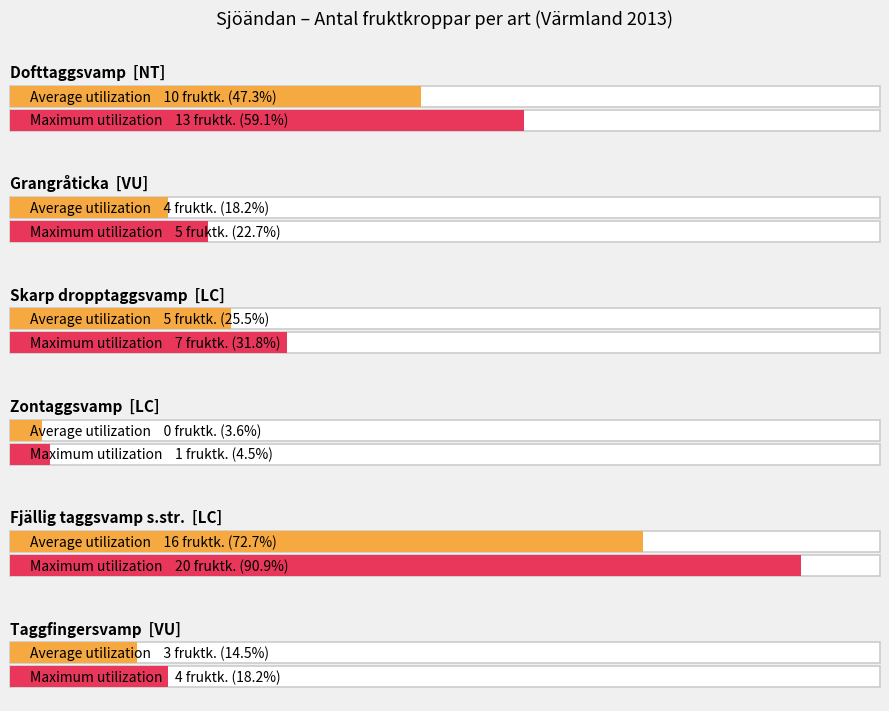

What is the maximum value shown in the chart?

20